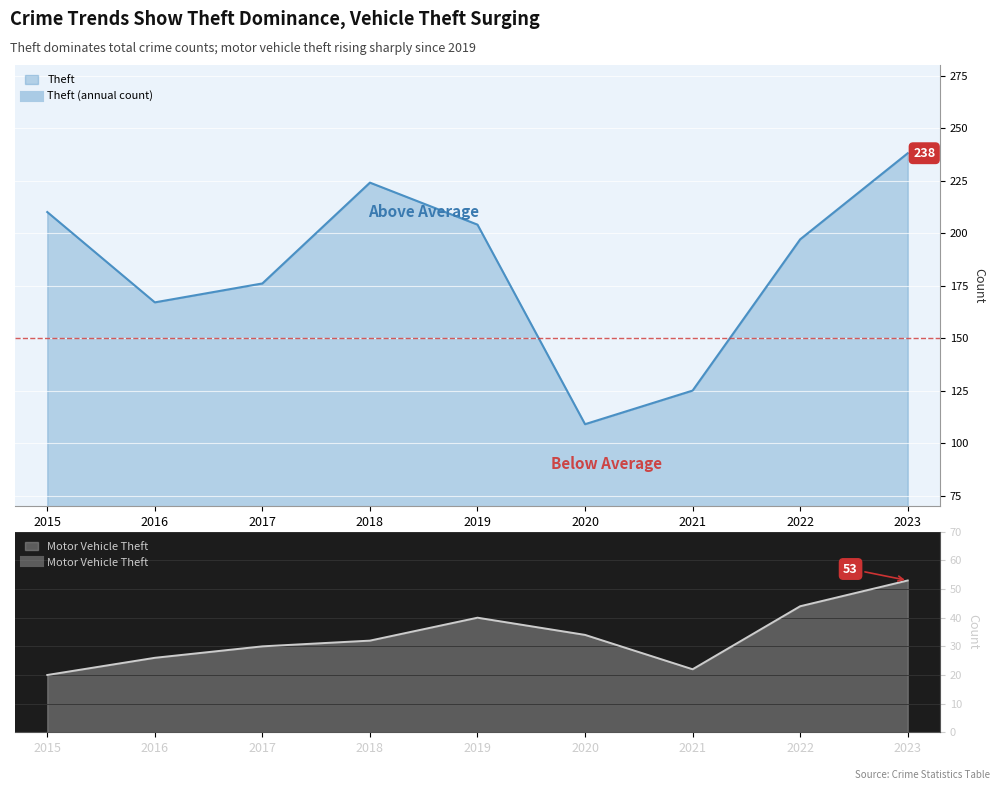

Which series has the widest spread of values?

Theft